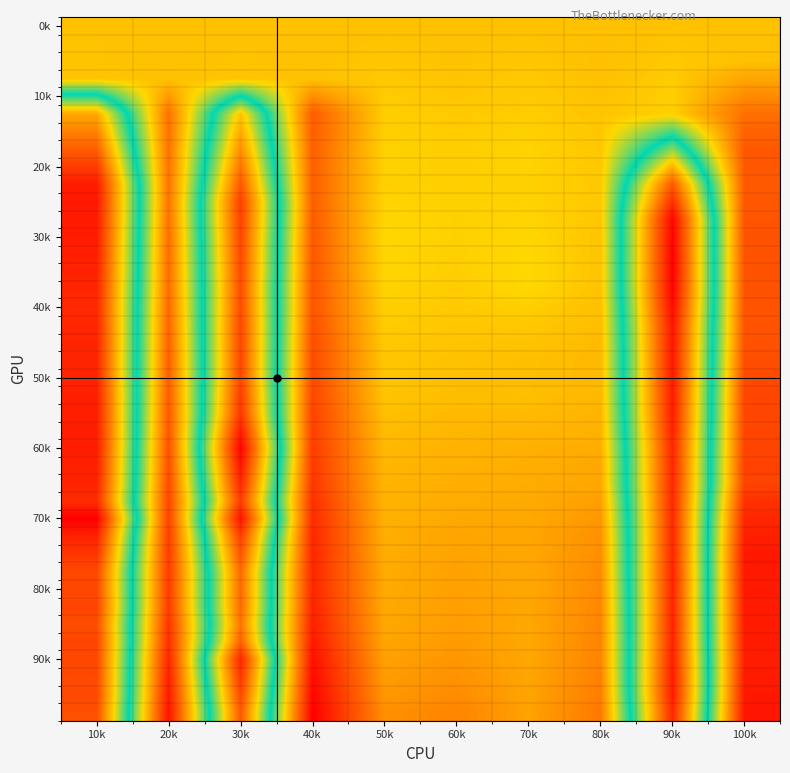

What is the total value across all series at 100k?

381.5